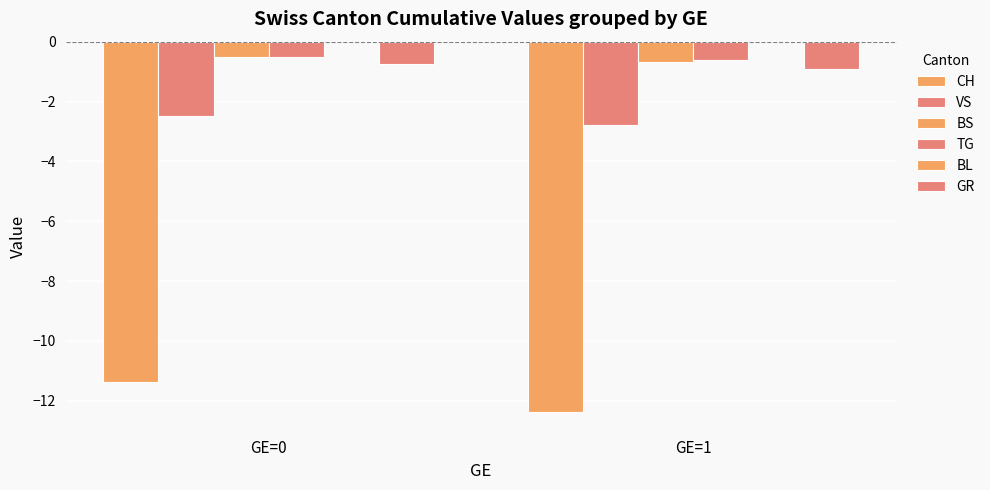

What is the approximate value of TG at GE=0?

-0.5